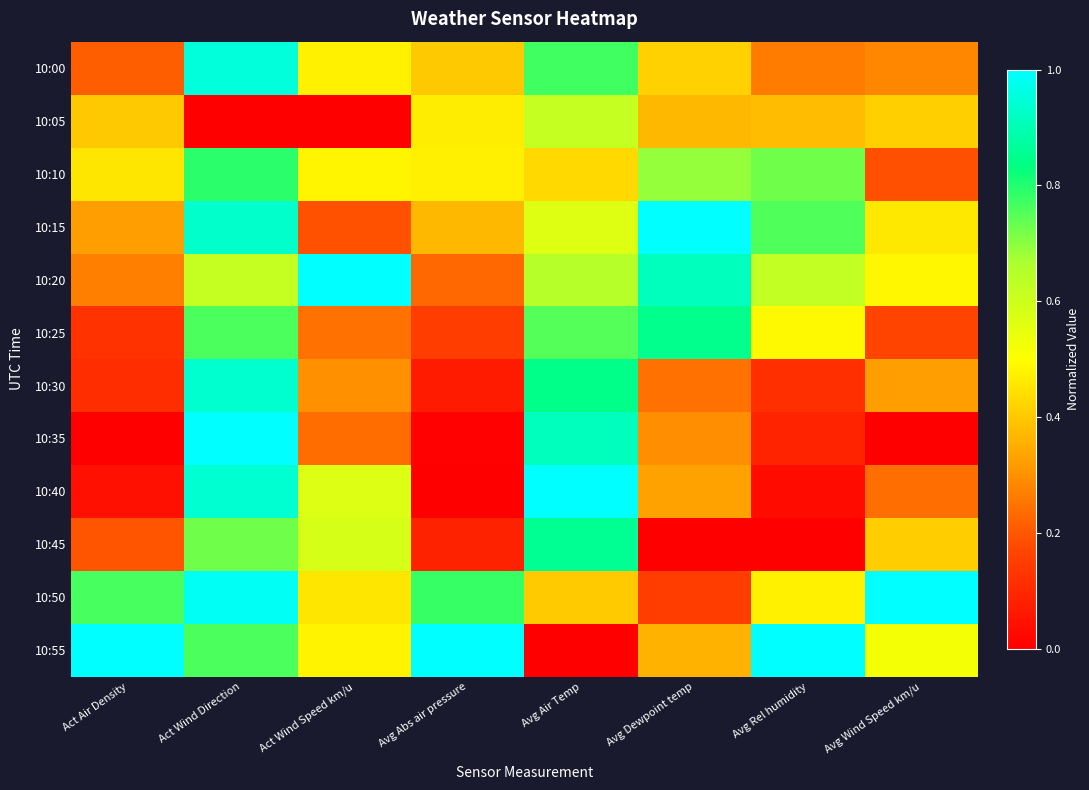

Reading right to left, what are all the values shown in this chart?

10:00: Avg Wind Speed km/u=0.3	Avg Rel humidity=0.3	Avg Dewpoint temp=0.4	Avg Air Temp=0.8	Avg Abs air pressure=0.4	Act Wind Speed km/u=0.5	Act Wind Direction=0.9	Act Air Density=0.2
10:05: Avg Wind Speed km/u=0.4	Avg Rel humidity=0.4	Avg Dewpoint temp=0.4	Avg Air Temp=0.6	Avg Abs air pressure=0.5	Act Wind Speed km/u=0.0	Act Wind Direction=0.0	Act Air Density=0.4
10:10: Avg Wind Speed km/u=0.2	Avg Rel humidity=0.7	Avg Dewpoint temp=0.7	Avg Air Temp=0.4	Avg Abs air pressure=0.5	Act Wind Speed km/u=0.5	Act Wind Direction=0.8	Act Air Density=0.5
10:15: Avg Wind Speed km/u=0.5	Avg Rel humidity=0.8	Avg Dewpoint temp=1.0	Avg Air Temp=0.6	Avg Abs air pressure=0.4	Act Wind Speed km/u=0.2	Act Wind Direction=0.9	Act Air Density=0.3
10:20: Avg Wind Speed km/u=0.5	Avg Rel humidity=0.6	Avg Dewpoint temp=0.9	Avg Air Temp=0.6	Avg Abs air pressure=0.2	Act Wind Speed km/u=1.0	Act Wind Direction=0.6	Act Air Density=0.3
10:25: Avg Wind Speed km/u=0.2	Avg Rel humidity=0.5	Avg Dewpoint temp=0.8	Avg Air Temp=0.8	Avg Abs air pressure=0.1	Act Wind Speed km/u=0.2	Act Wind Direction=0.8	Act Air Density=0.1
10:30: Avg Wind Speed km/u=0.3	Avg Rel humidity=0.1	Avg Dewpoint temp=0.2	Avg Air Temp=0.8	Avg Abs air pressure=0.1	Act Wind Speed km/u=0.3	Act Wind Direction=0.9	Act Air Density=0.1
10:35: Avg Wind Speed km/u=0.0	Avg Rel humidity=0.1	Avg Dewpoint temp=0.3	Avg Air Temp=0.9	Avg Abs air pressure=0.0	Act Wind Speed km/u=0.2	Act Wind Direction=1.0	Act Air Density=0.0
10:40: Avg Wind Speed km/u=0.2	Avg Rel humidity=0.0	Avg Dewpoint temp=0.3	Avg Air Temp=1.0	Avg Abs air pressure=0.0	Act Wind Speed km/u=0.6	Act Wind Direction=0.9	Act Air Density=0.0
10:45: Avg Wind Speed km/u=0.4	Avg Rel humidity=0.0	Avg Dewpoint temp=0.0	Avg Air Temp=0.9	Avg Abs air pressure=0.1	Act Wind Speed km/u=0.6	Act Wind Direction=0.7	Act Air Density=0.2
10:50: Avg Wind Speed km/u=1.0	Avg Rel humidity=0.5	Avg Dewpoint temp=0.2	Avg Air Temp=0.4	Avg Abs air pressure=0.8	Act Wind Speed km/u=0.5	Act Wind Direction=1.0	Act Air Density=0.8
10:55: Avg Wind Speed km/u=0.5	Avg Rel humidity=1.0	Avg Dewpoint temp=0.4	Avg Air Temp=0.0	Avg Abs air pressure=1.0	Act Wind Speed km/u=0.5	Act Wind Direction=0.8	Act Air Density=1.0